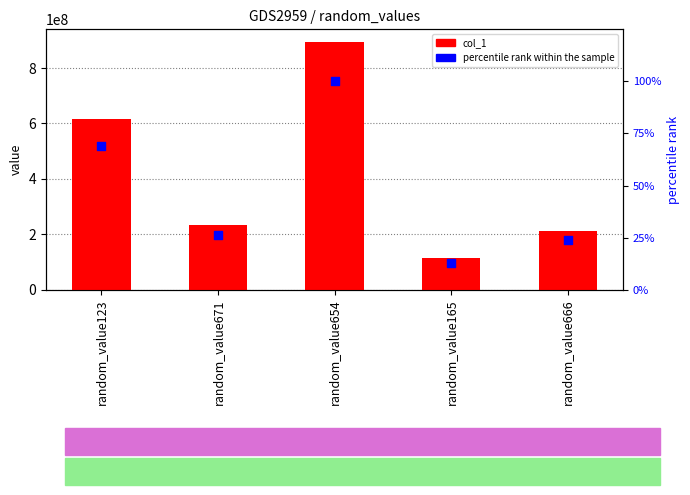

At which category is the sum across all series the highest?

random_value654